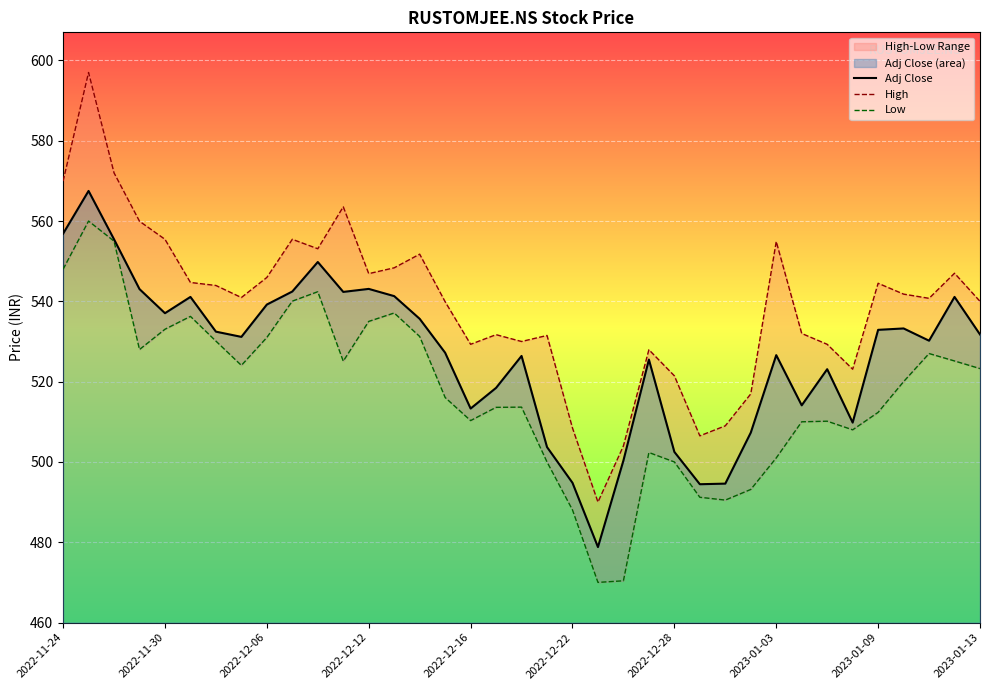

What is the highest value of the Adj Close series?

567.5